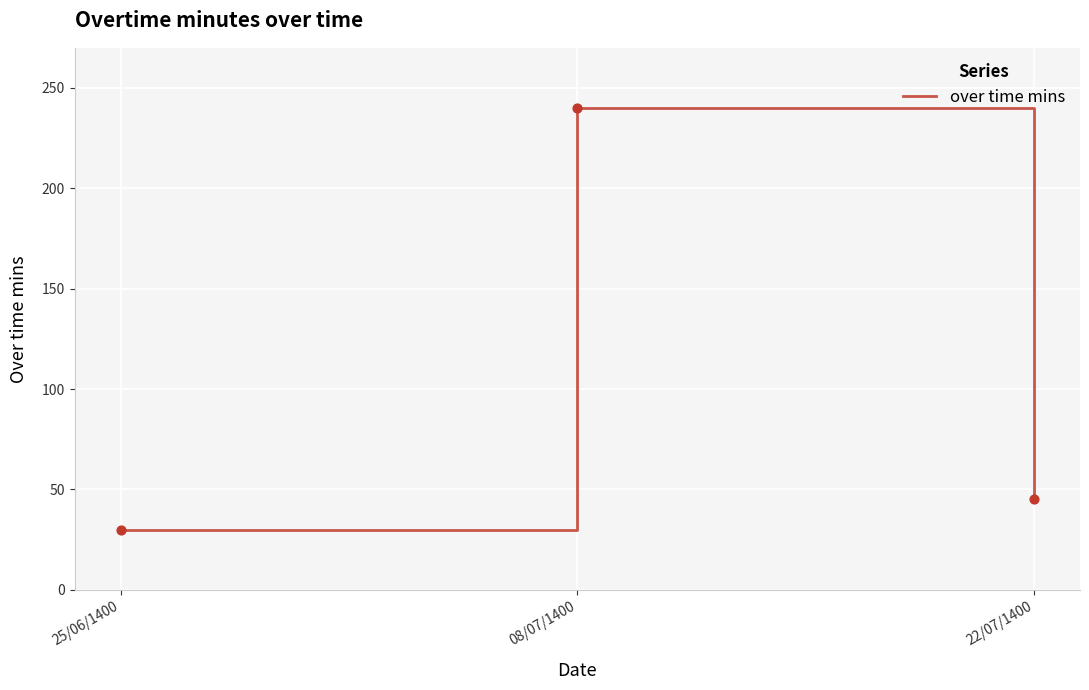

What is the change in value from 25/06/1400 to 22/07/1400?

+15